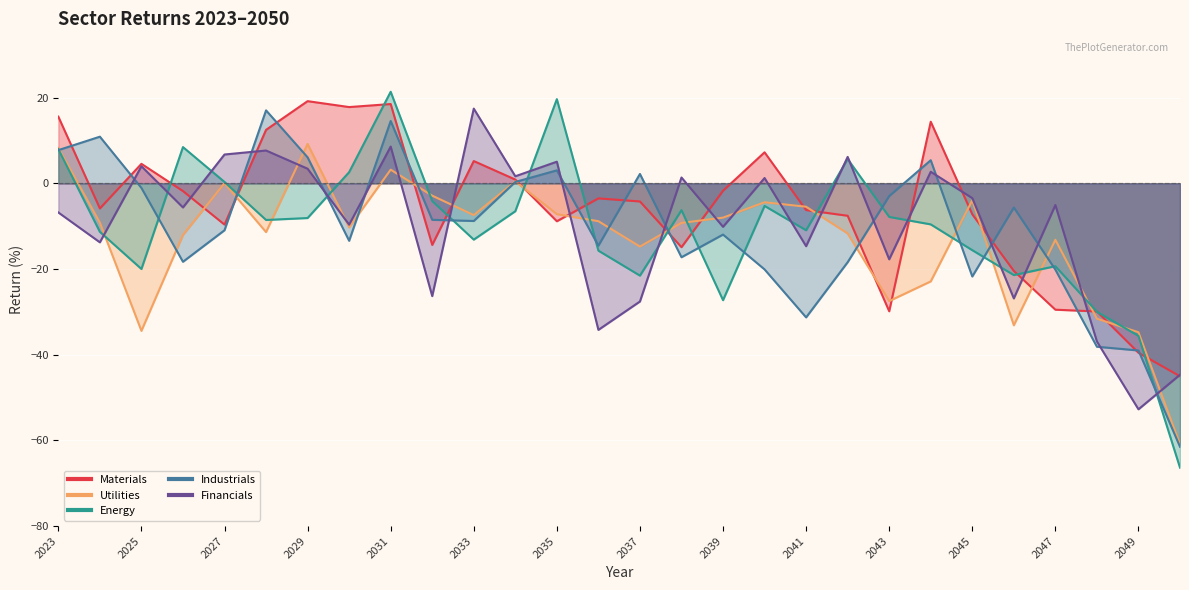

Where does the Financials series first go above -5?

2025